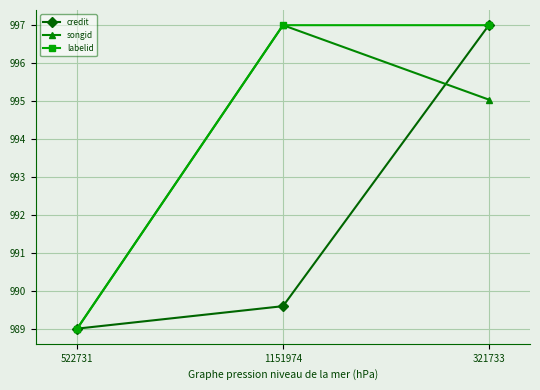

Is it true that songid equals 1353.1 at 1151974?

False